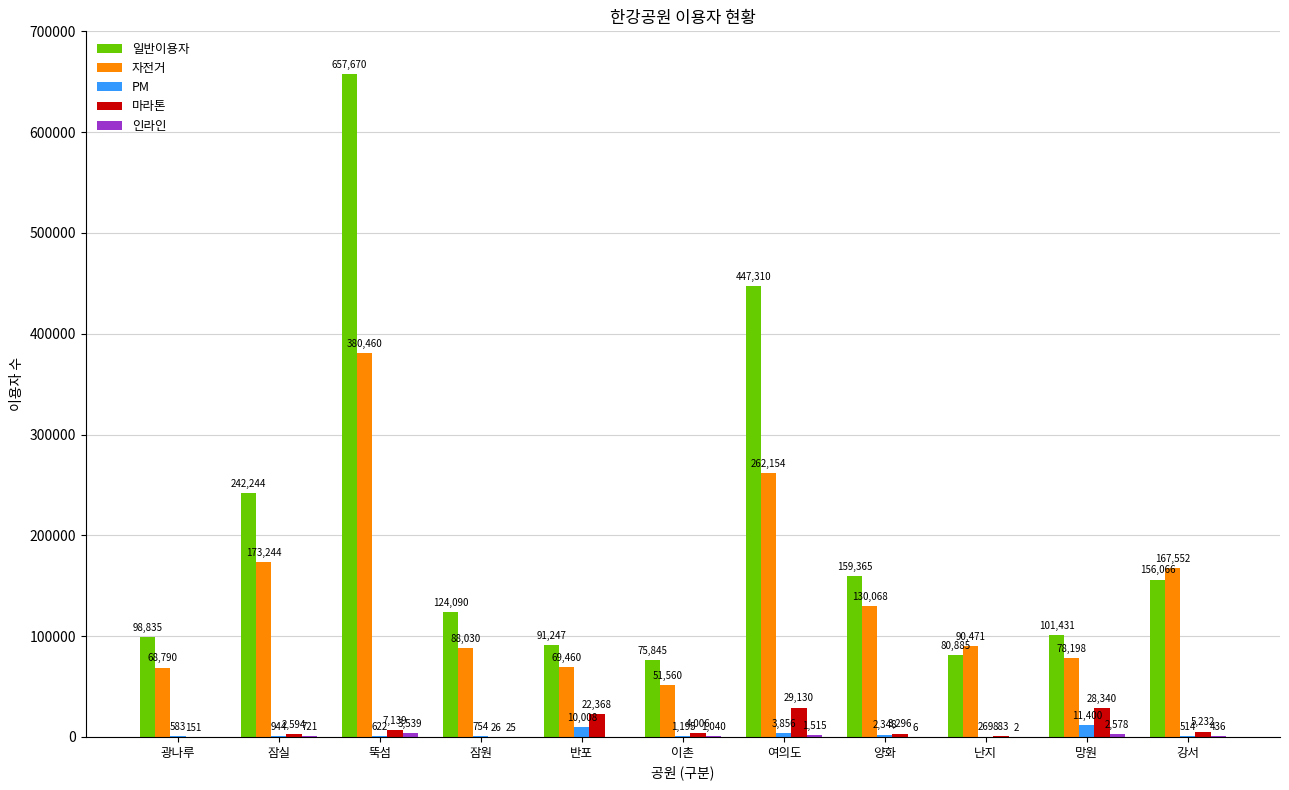

Which series has the largest total across all categories?

일반이용자